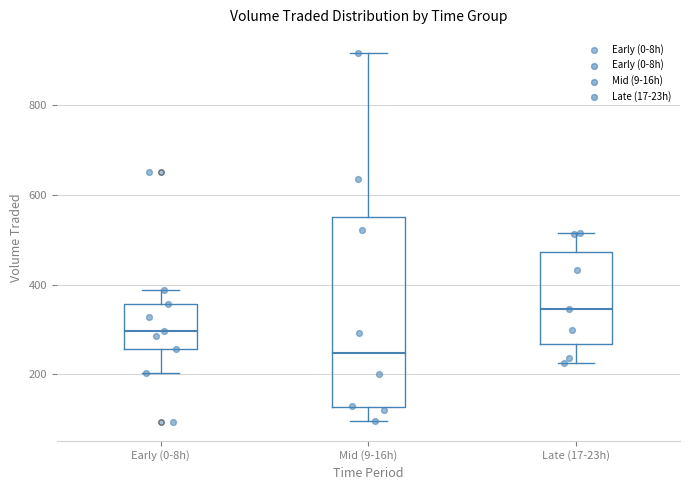

Comparing the boxes themselves (not the whiskers), which one is the tallest?

Mid (9-16h)